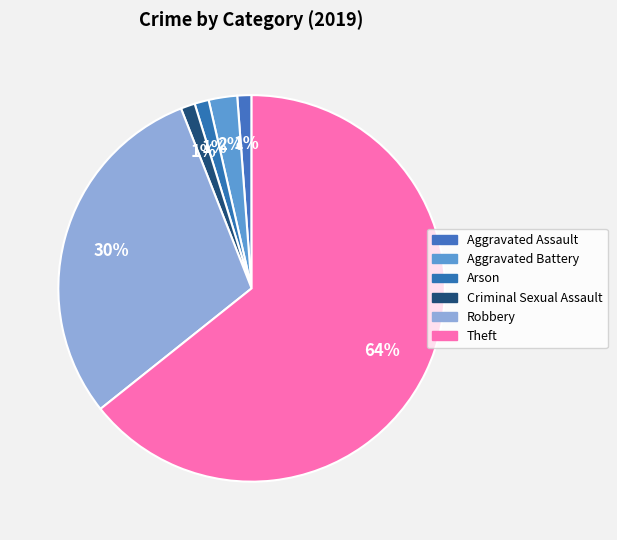

What percentage do Arson and Robbery together represent?

31.0%